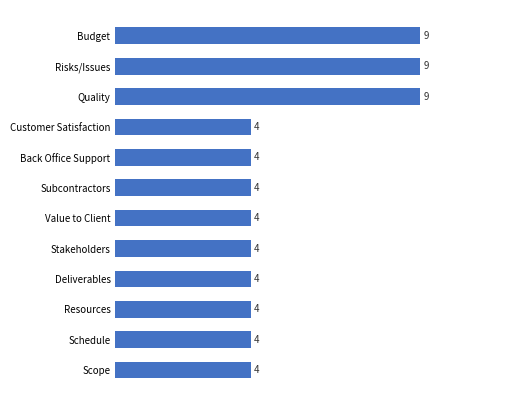

What is the greatest value displayed?

9